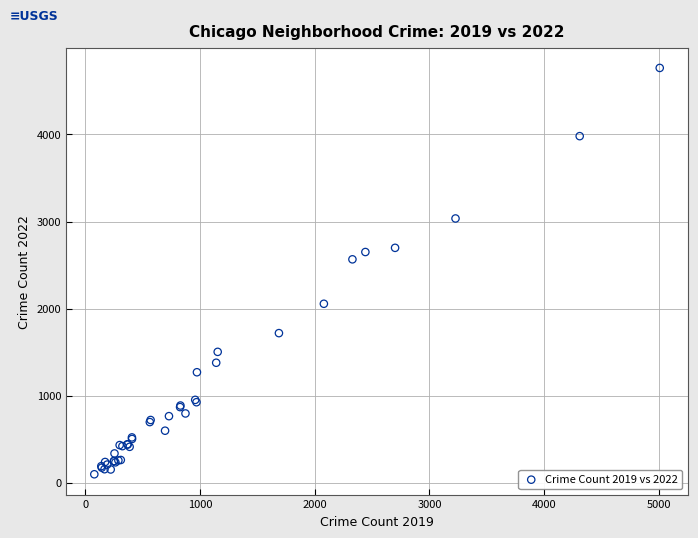

What Y value in the scatter plot is closest to 2431?

2566